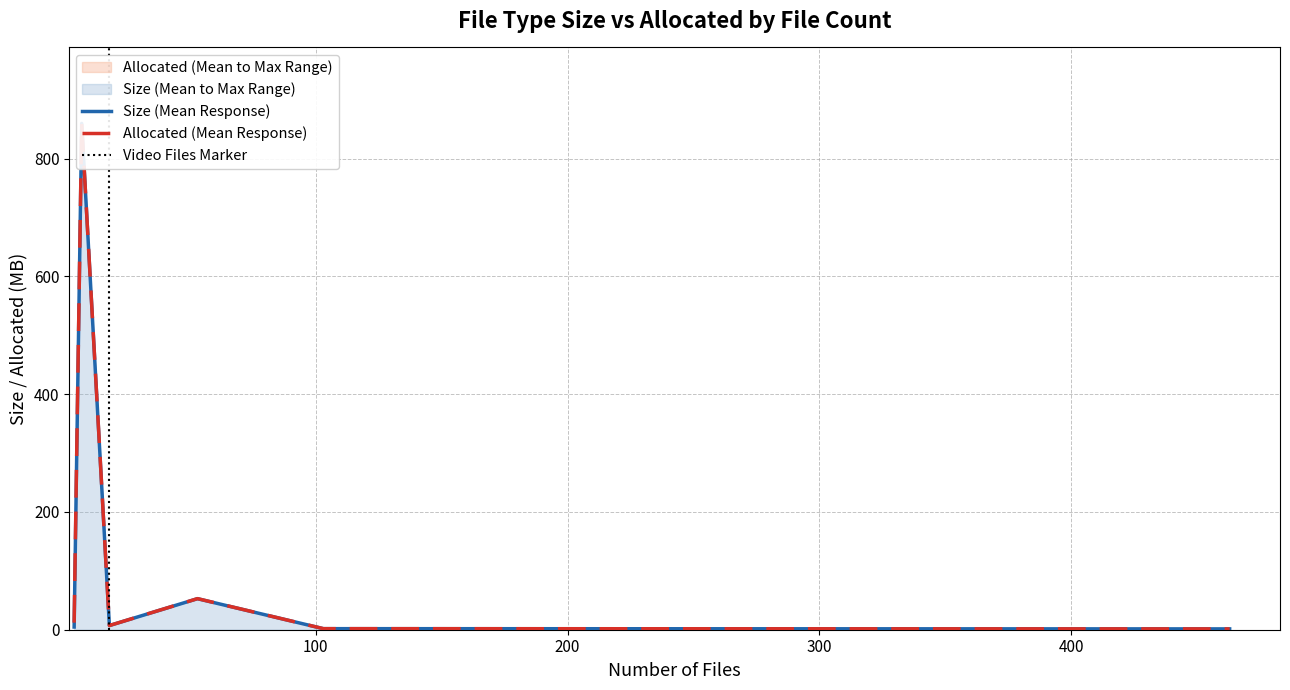

What is the label of the 6th point from the left?

Video Files